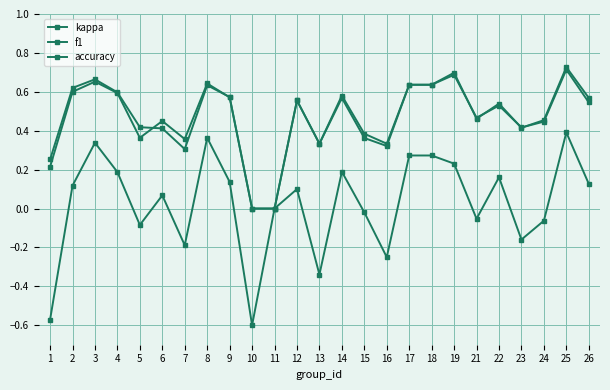

Rank the categories by accuracy value from lowest to highest.

10, 11, 1, 13, 16, 7, 5, 15, 23, 24, 6, 21, 22, 26, 12, 9, 14, 4, 2, 17, 18, 8, 3, 19, 25